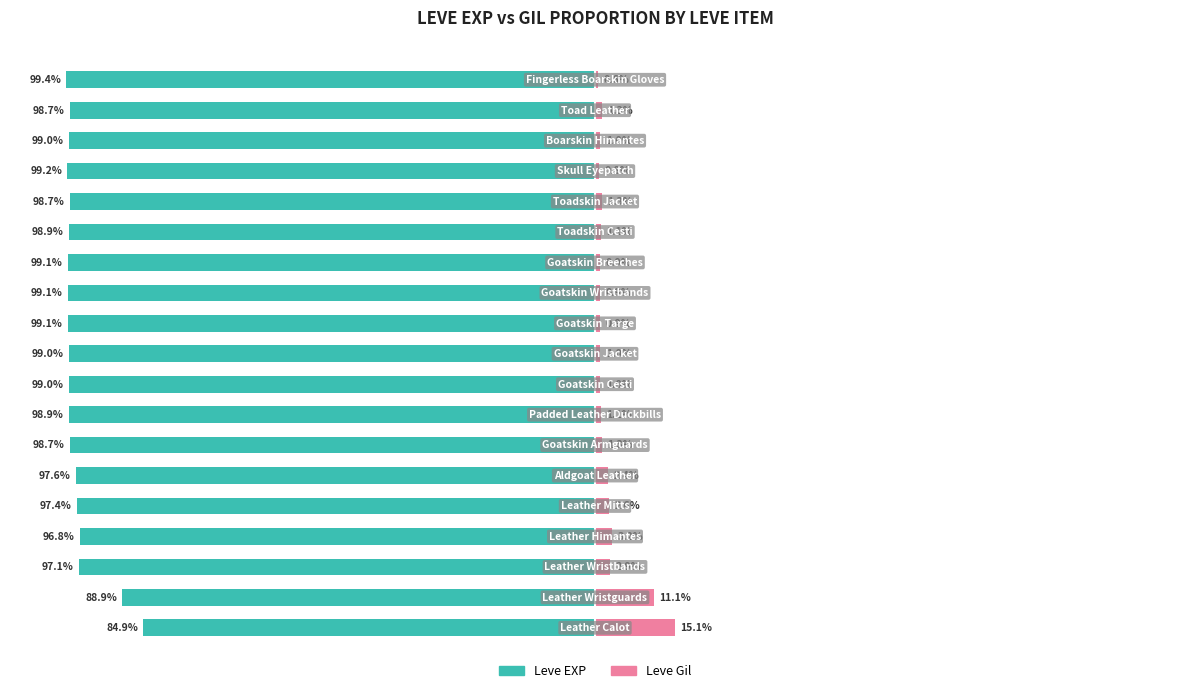

What is the average value of the Leve Gil series?

2.7